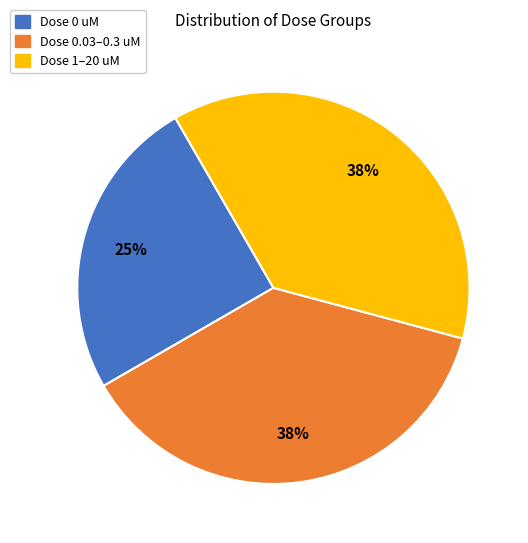

How many slices are in this pie chart?

3